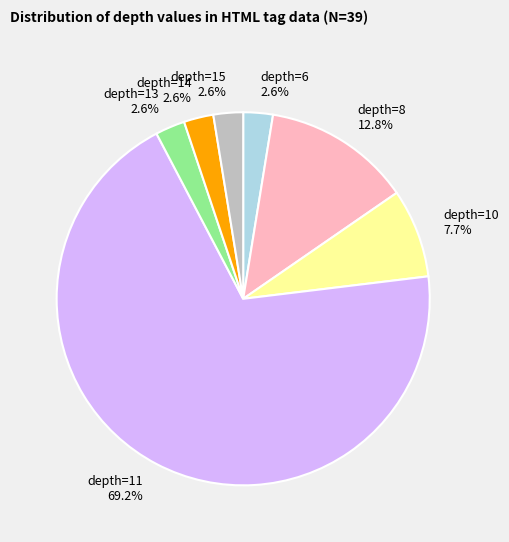

Count the number of slices in the pie.

7